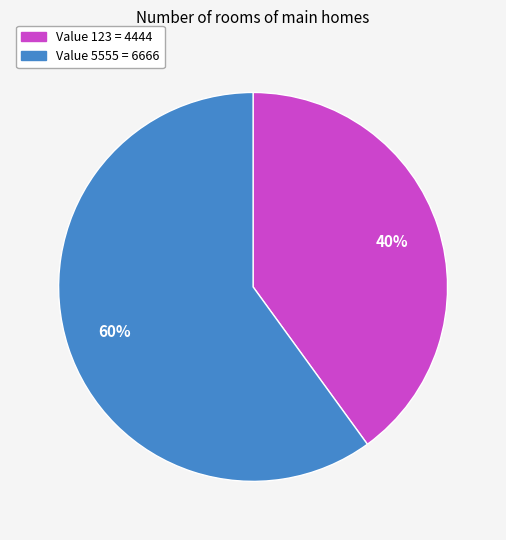

Does any single category account for the majority?

Yes